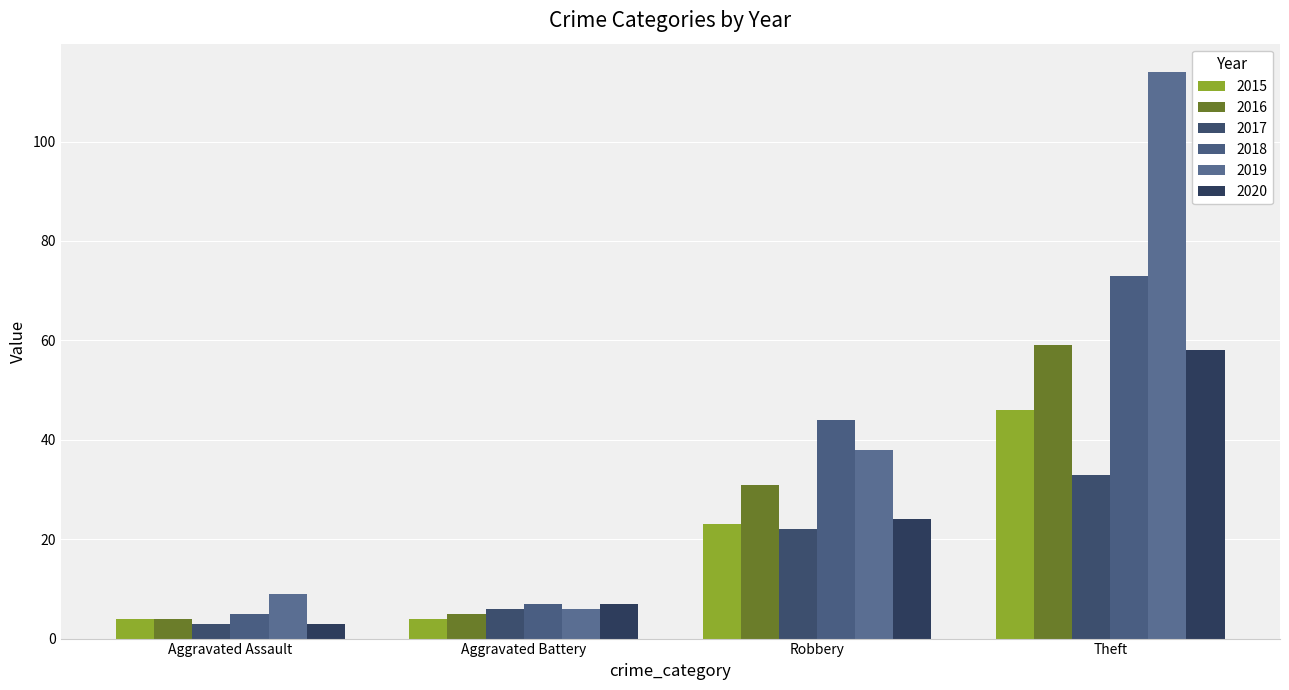

Which has a higher value, Aggravated Assault or Theft?

Theft